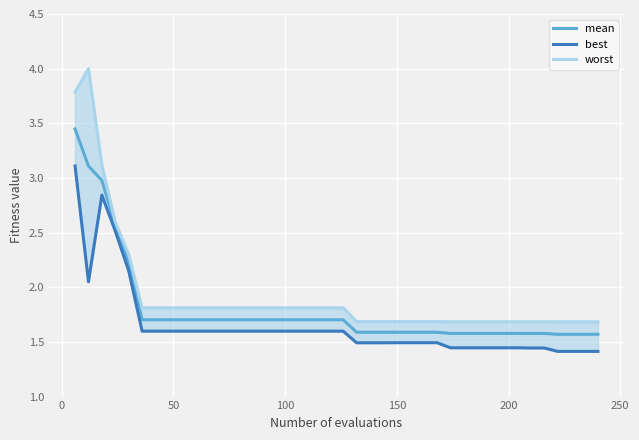

How many interior local valleys does the best series have?

1